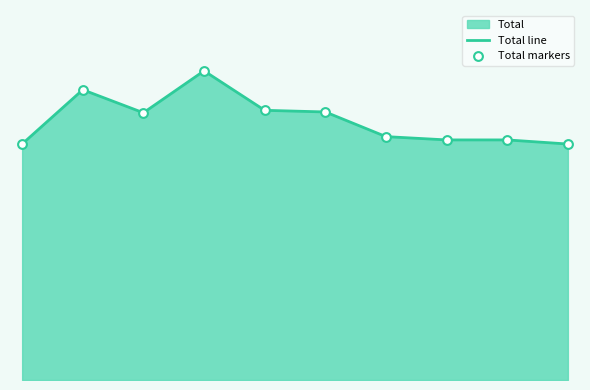

Which series has the largest total across all categories?

Total line